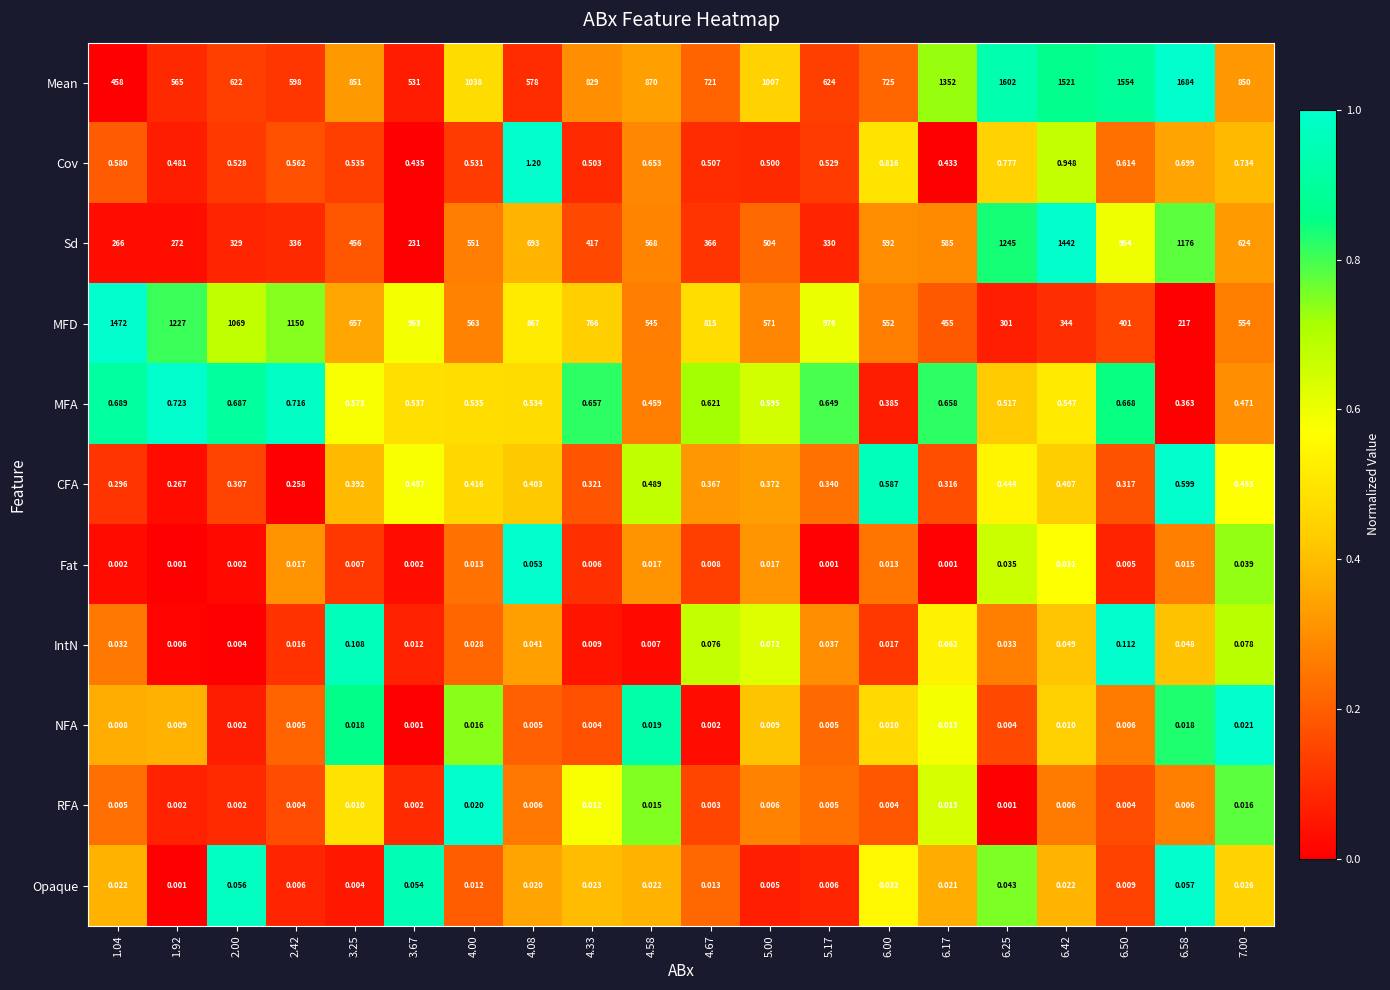

Which series has the largest total across all categories?

Mean